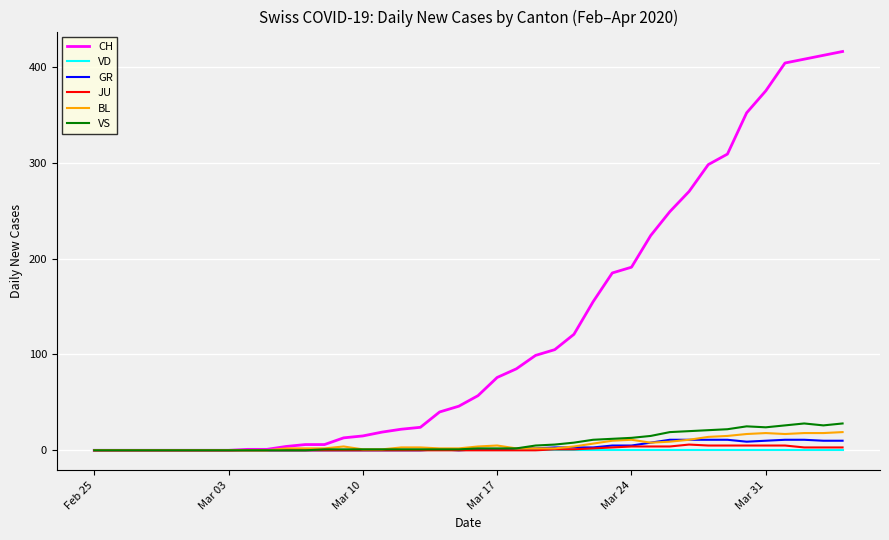

What is the sum of all GR values?

139